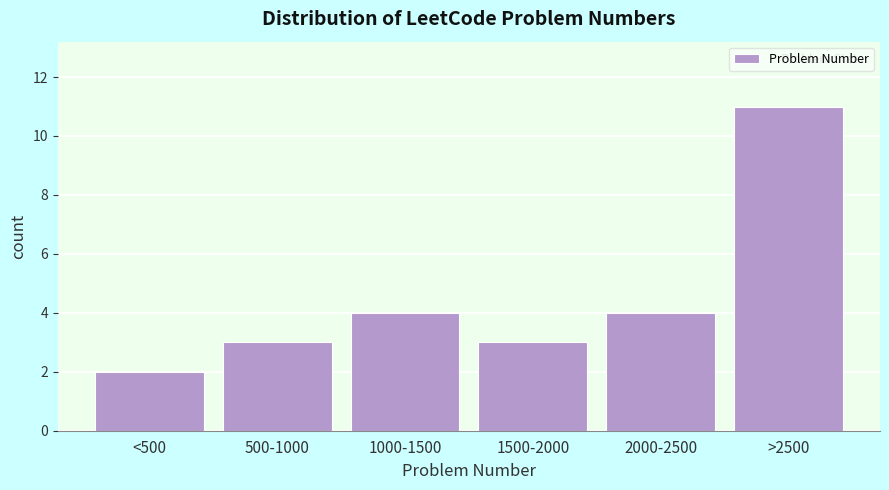

Reading left to right, what are all the values shown in this chart?

<500=2	500-1000=3	1000-1500=4	1500-2000=3	2000-2500=4	>2500=11